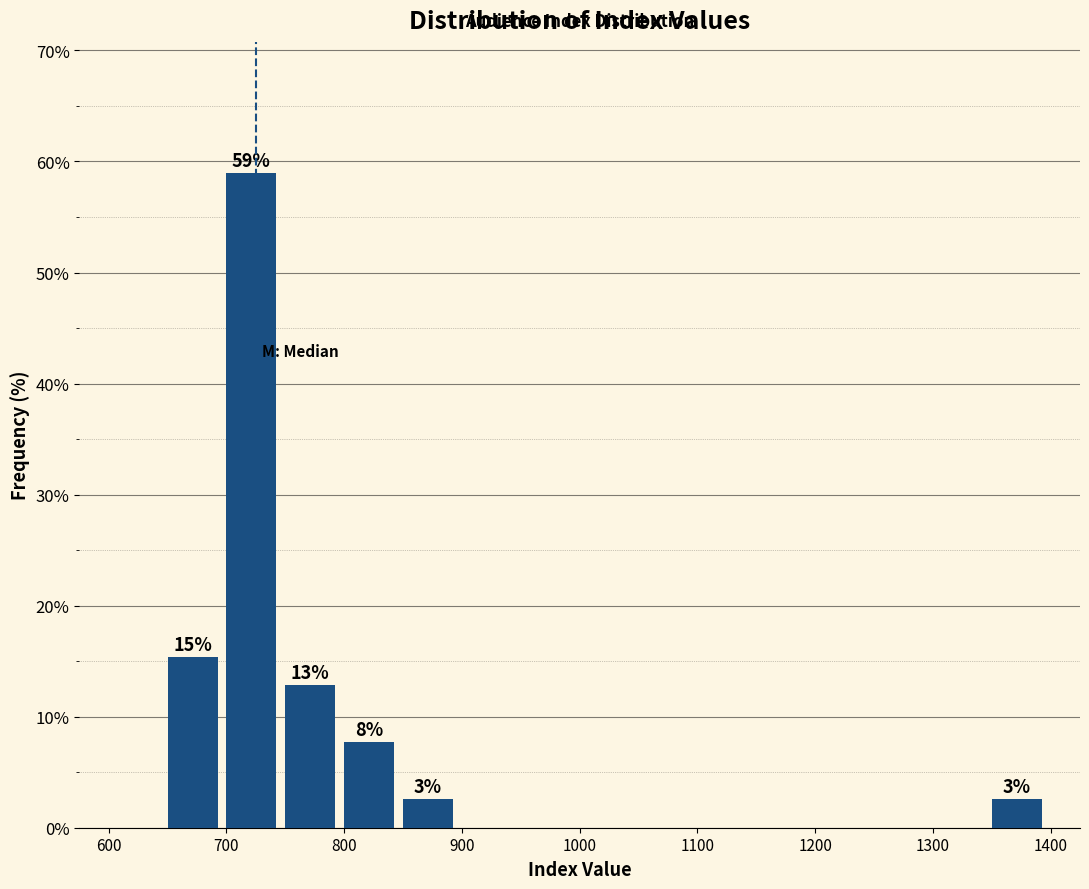

Over which range of the x-axis is the bar tallest?

700 to 750